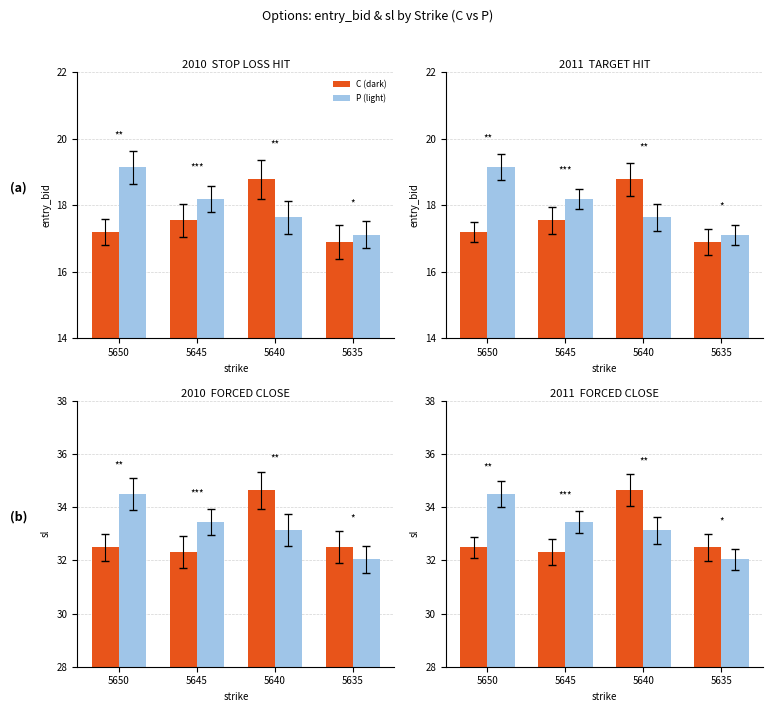

List the series in order of their overall mean, highest first.

P (light), C (dark)